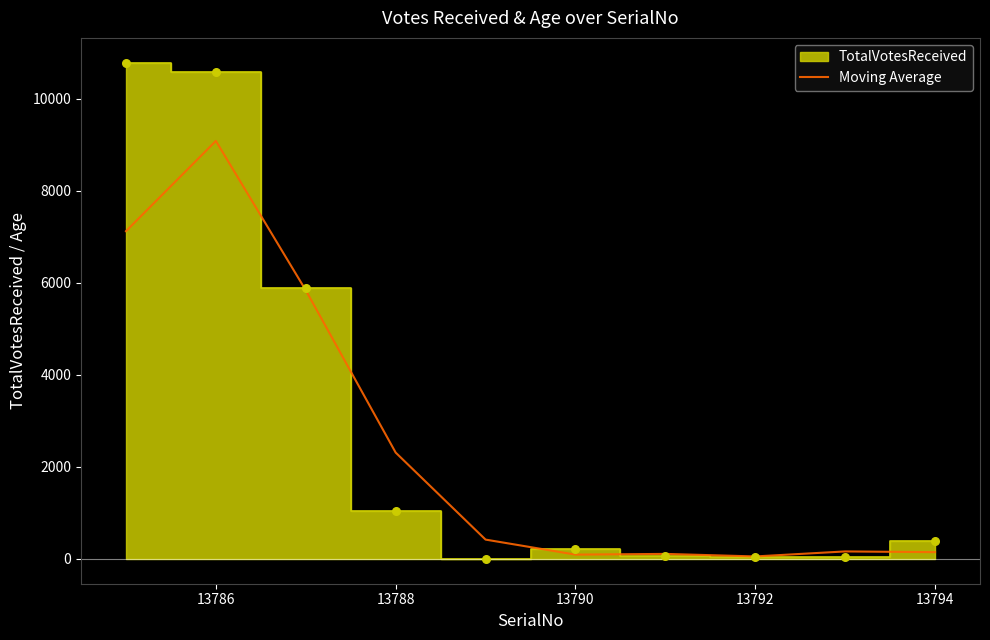

The Moving Average series shows 146.7 at 13794. True or false?

True